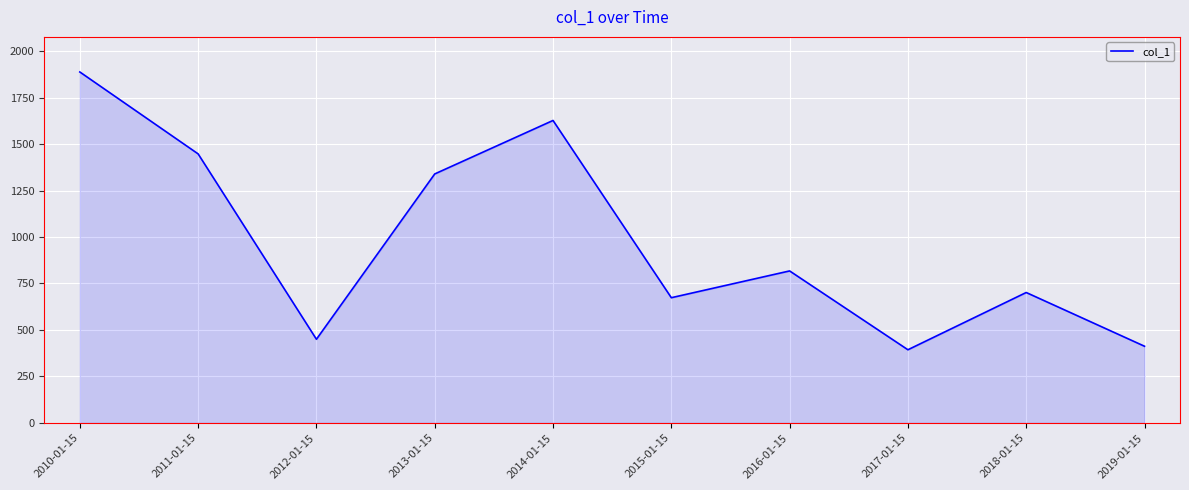

Rank the categories by value from highest to lowest.

2010-01-15, 2014-01-15, 2011-01-15, 2013-01-15, 2016-01-15, 2018-01-15, 2015-01-15, 2012-01-15, 2019-01-15, 2017-01-15